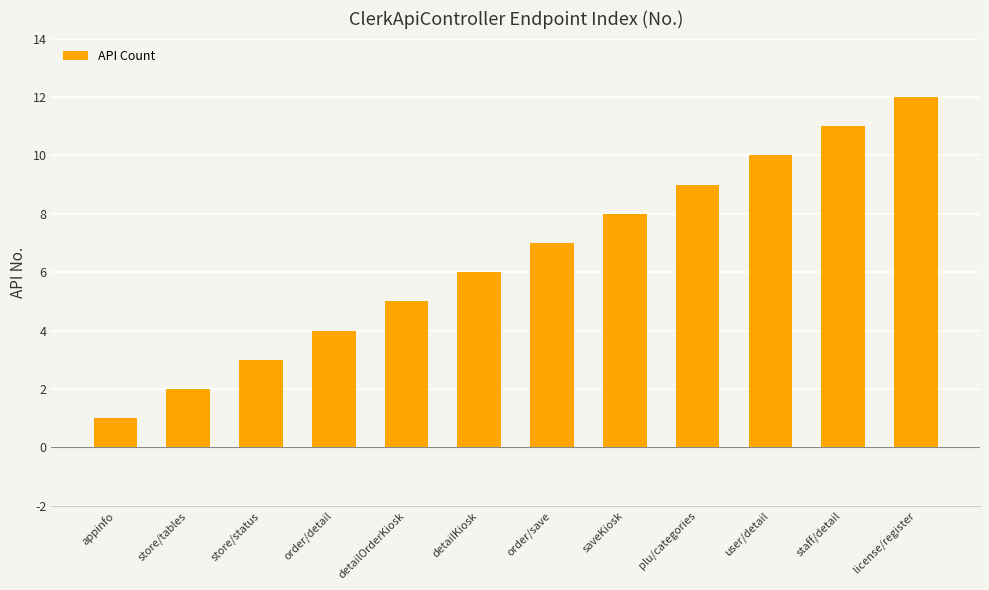

How many distinct data groups are displayed?

1